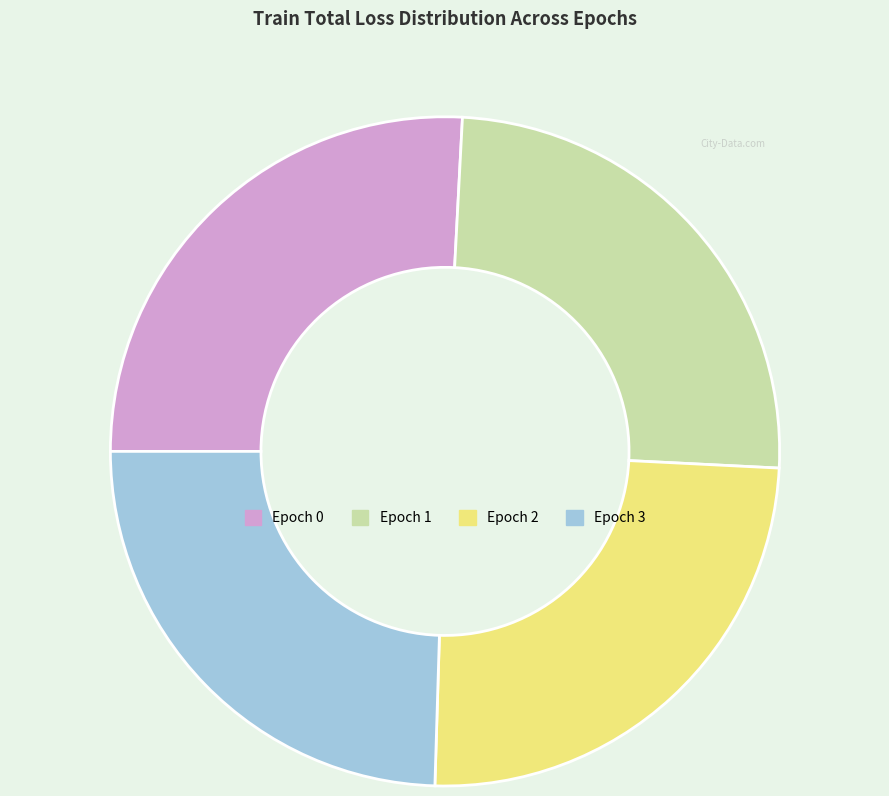

Between Epoch 3 and Epoch 0, which is larger?

Epoch 0